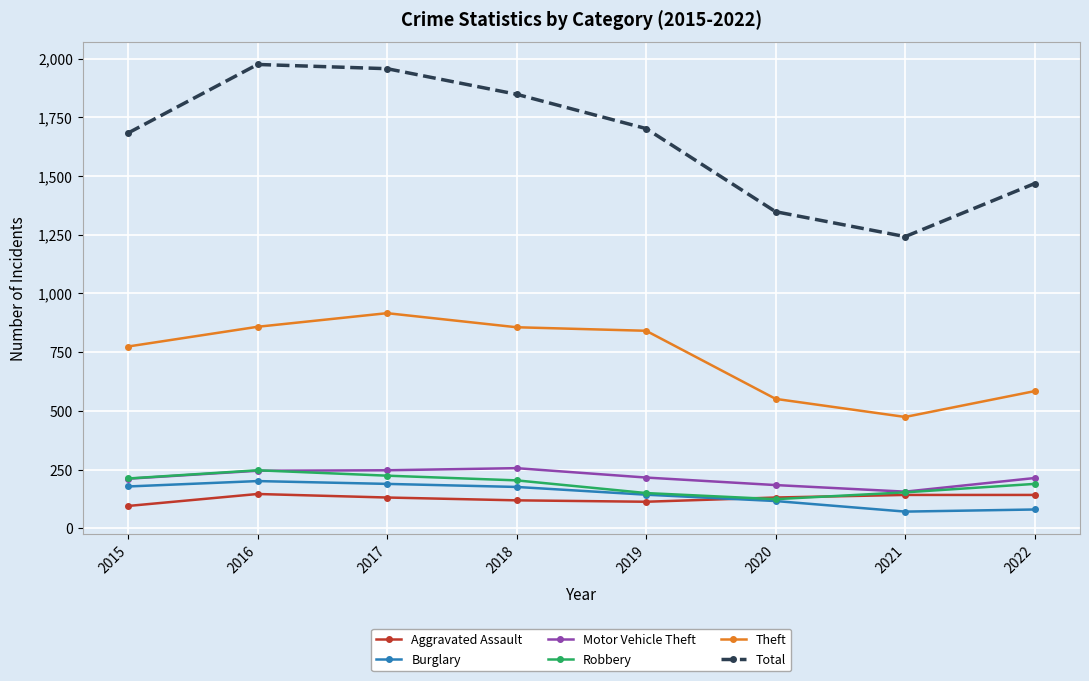

Does the chart display data point markers on the line(s)?

Yes